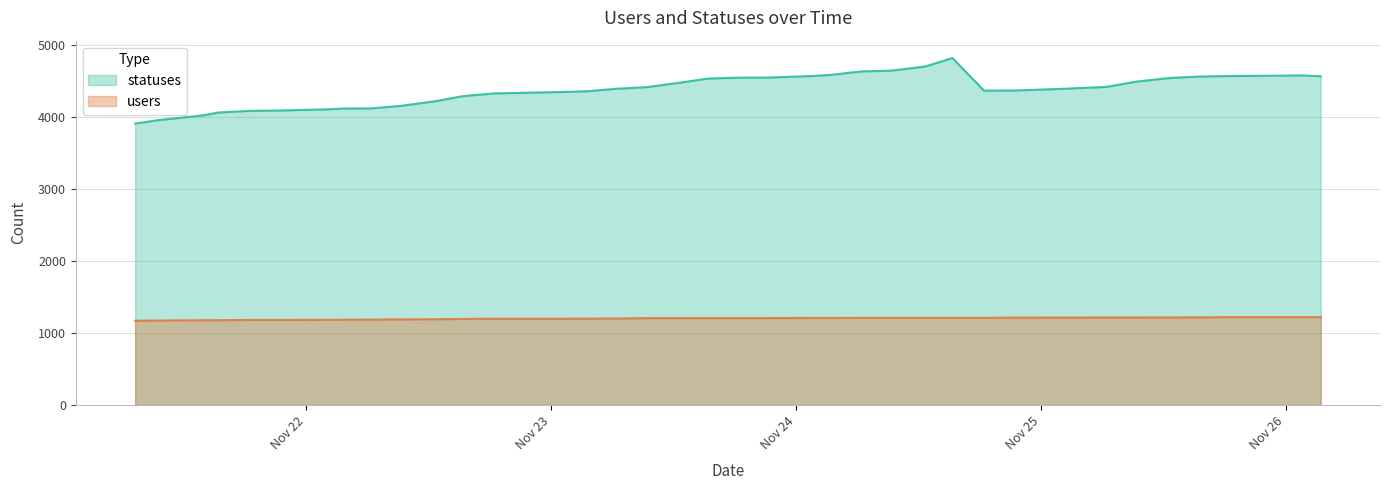

What is the value of the statuses point at the 34th from the left?

4495